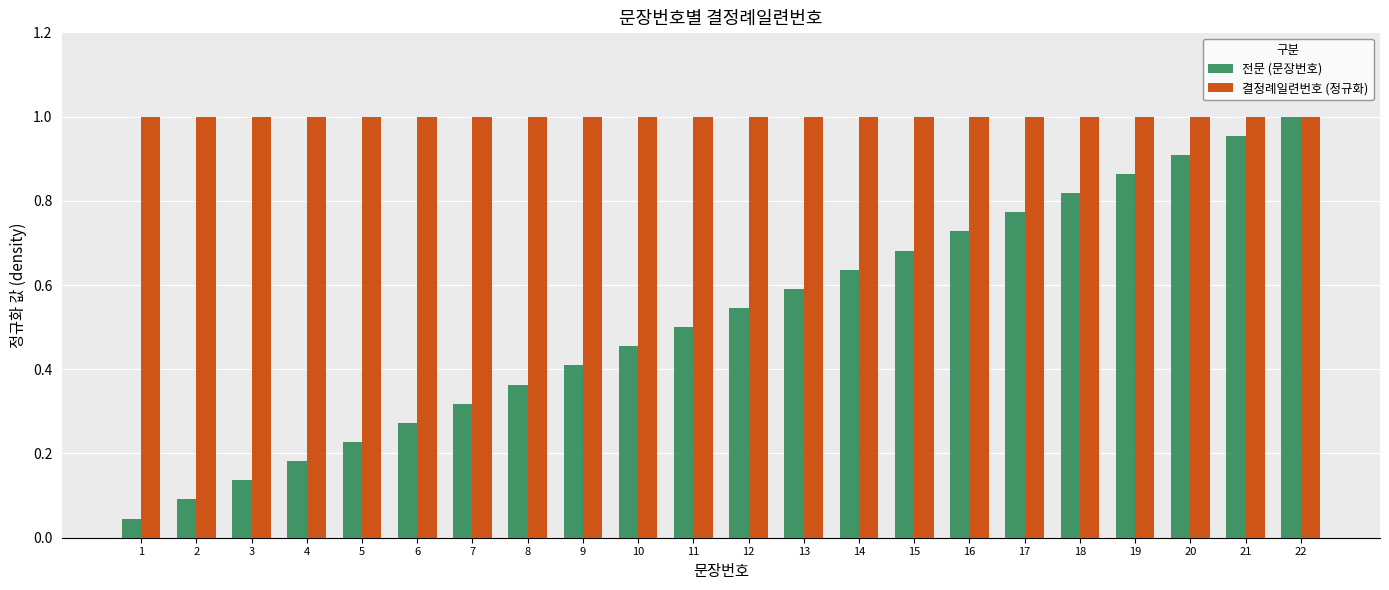

Which series has the widest spread of values?

전문 (문장번호)